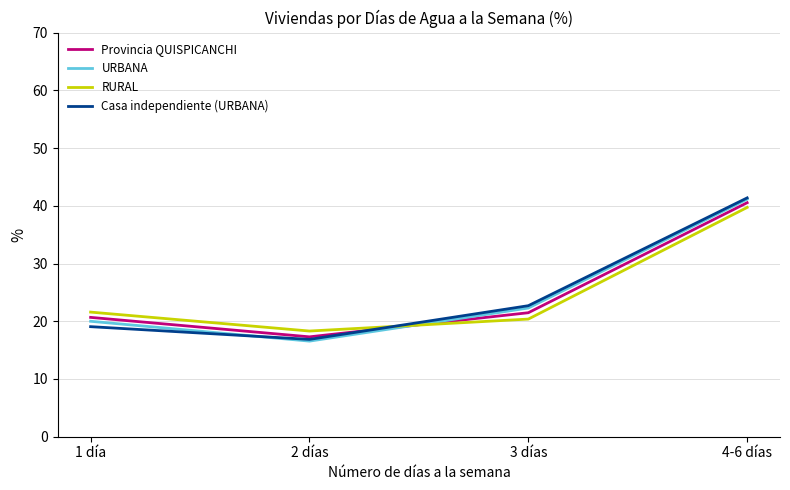

What position from the left is 3 días?

3